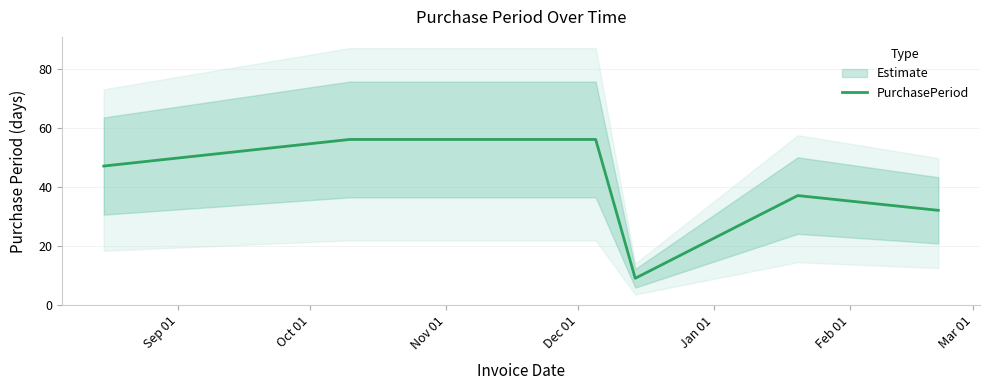

Reading left to right, transcribe all the data shown in this chart.

47	56	56	9	37	32